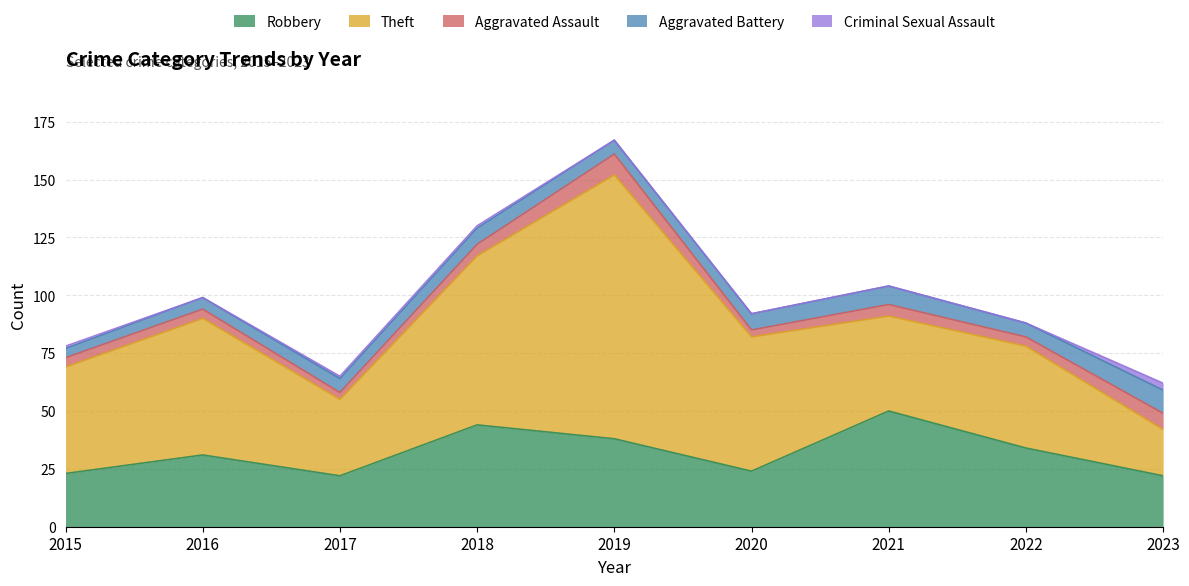

What is the sum of all Robbery values?

288